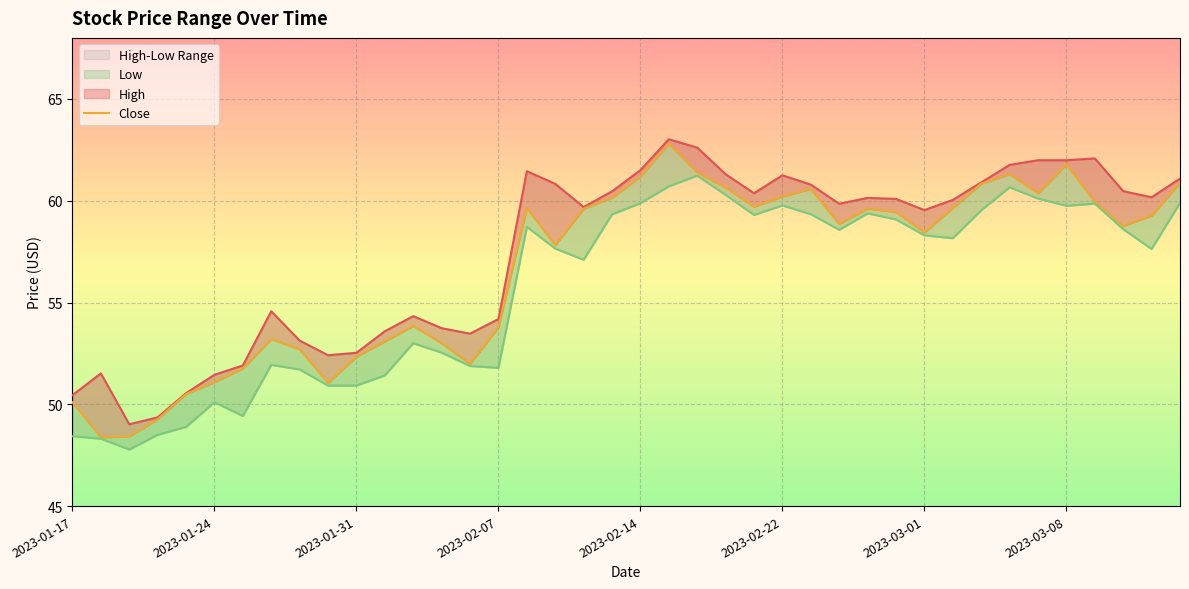

What is the difference between the second highest and second lowest values in the High series?

13.2